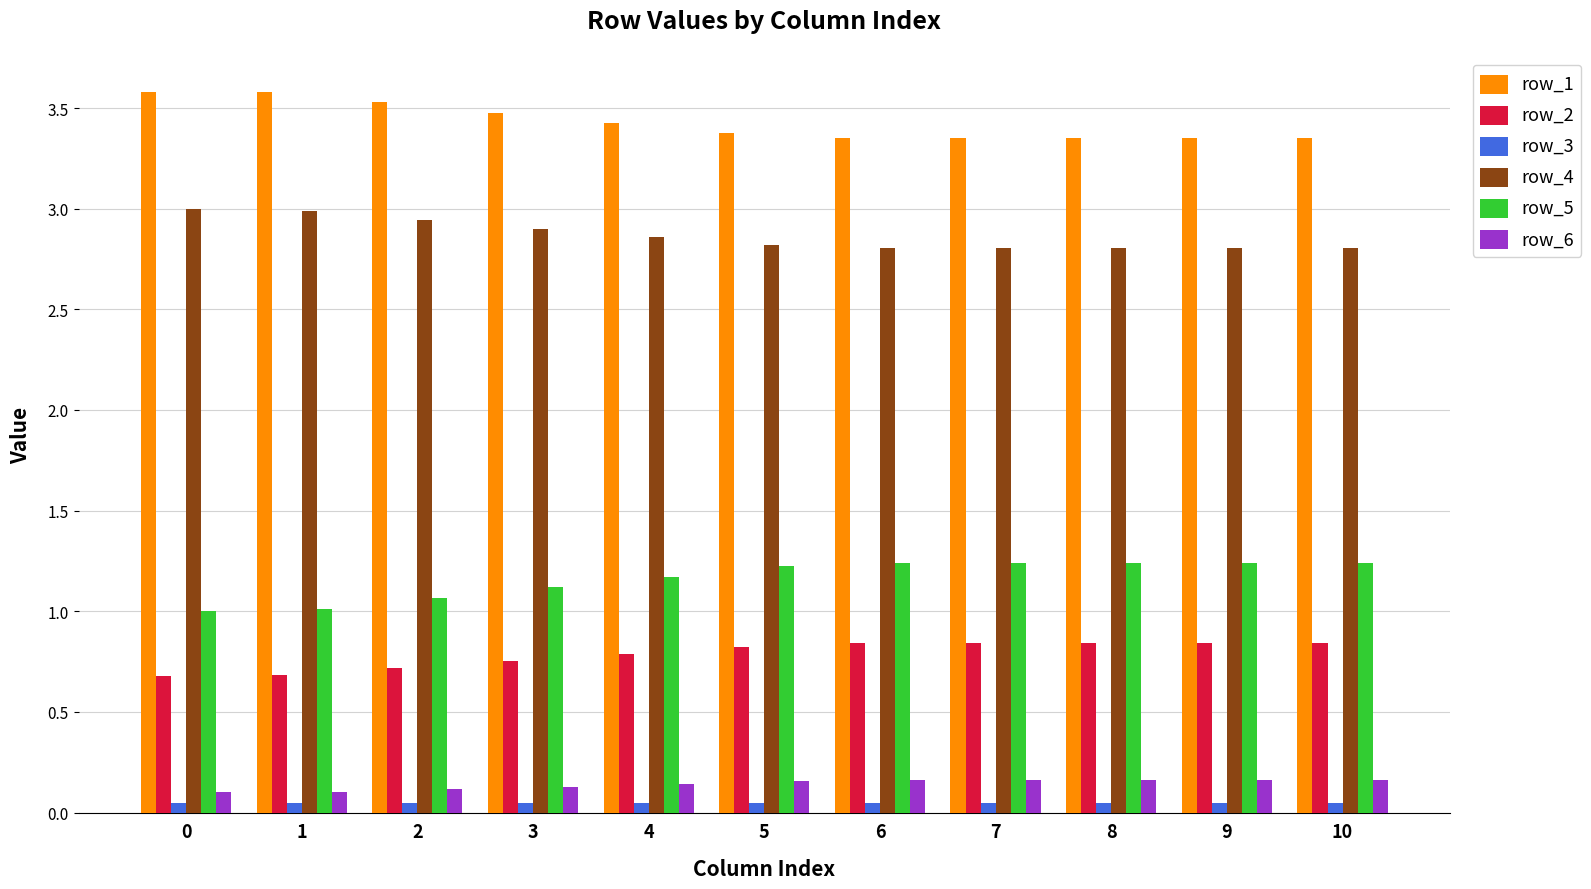

What is the maximum value shown in the chart?

3.6